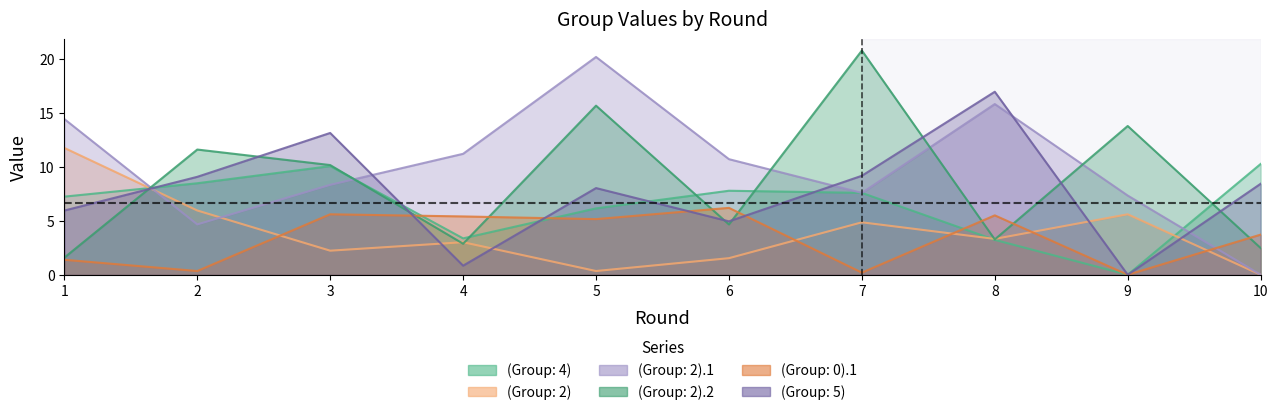

Which category has the highest value in the (Group: 2).1 series?

5